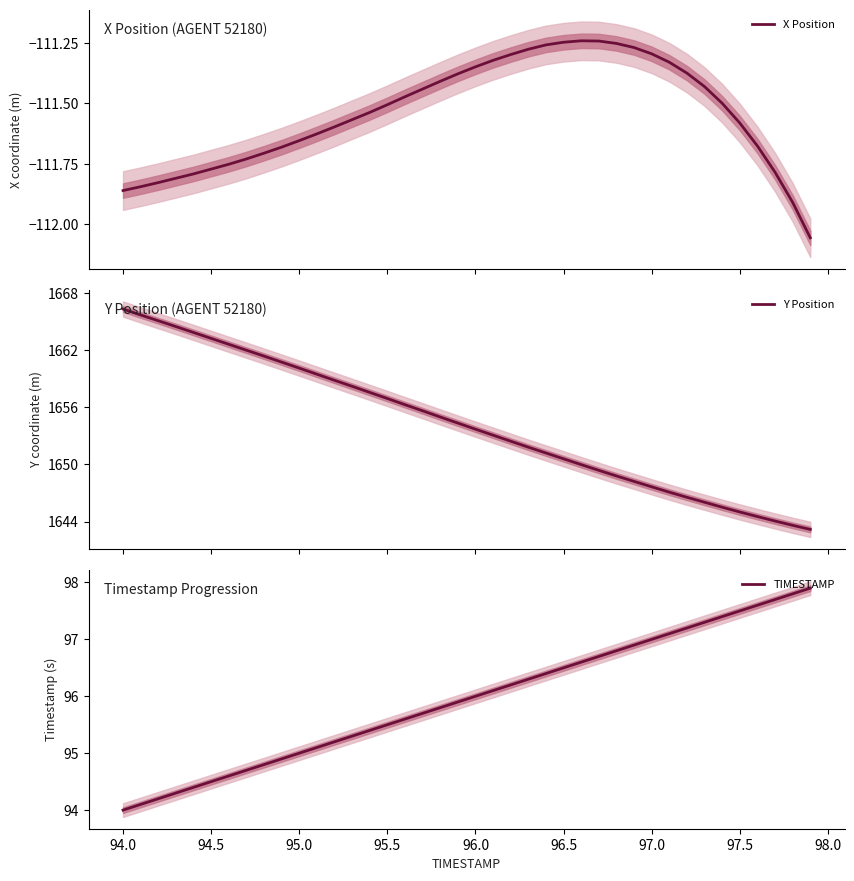

What is the lowest value of the Y Position series?

1643.2